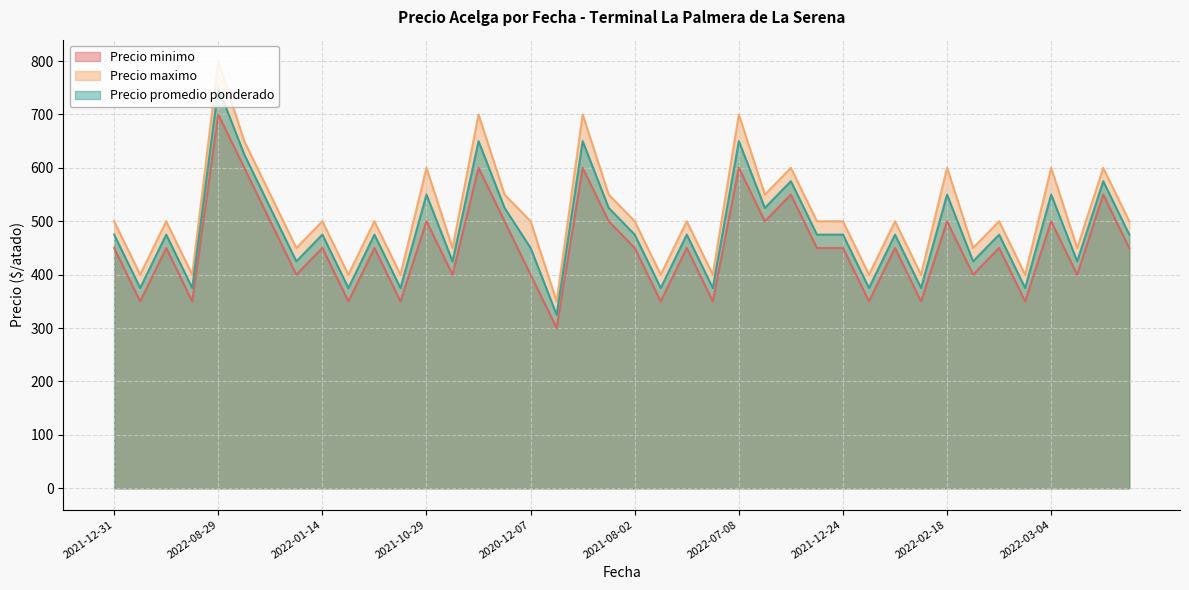

What is the label of the 30th point from the right?

2022-01-24